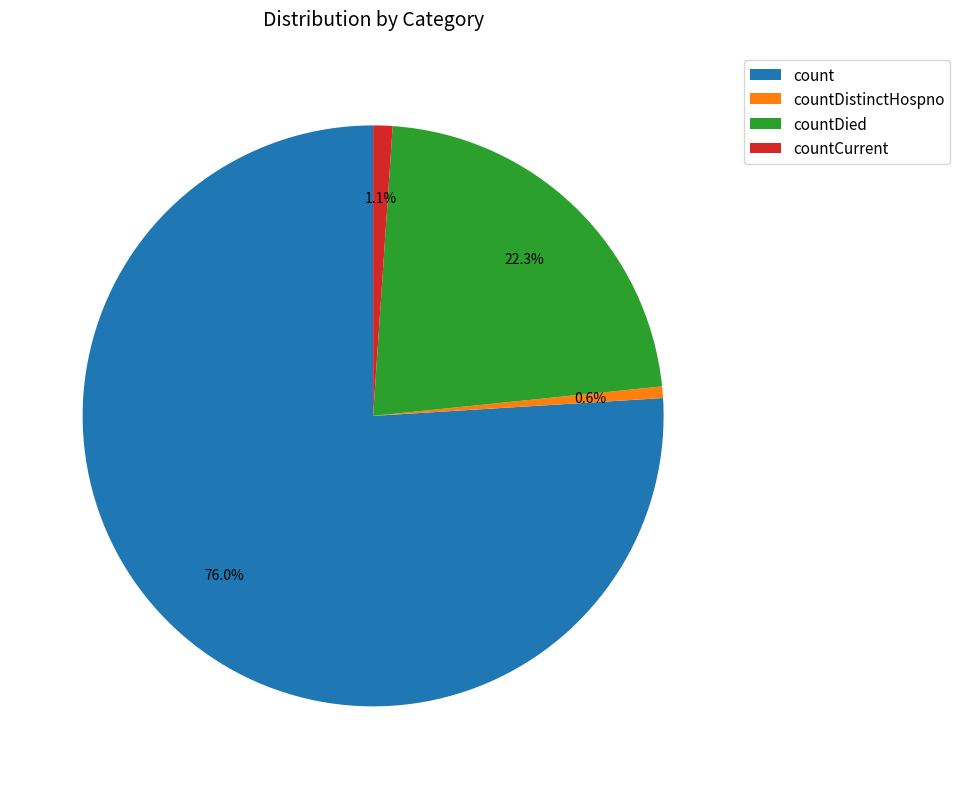

What percentage do countDied and countDistinctHospno together represent?

22.9%